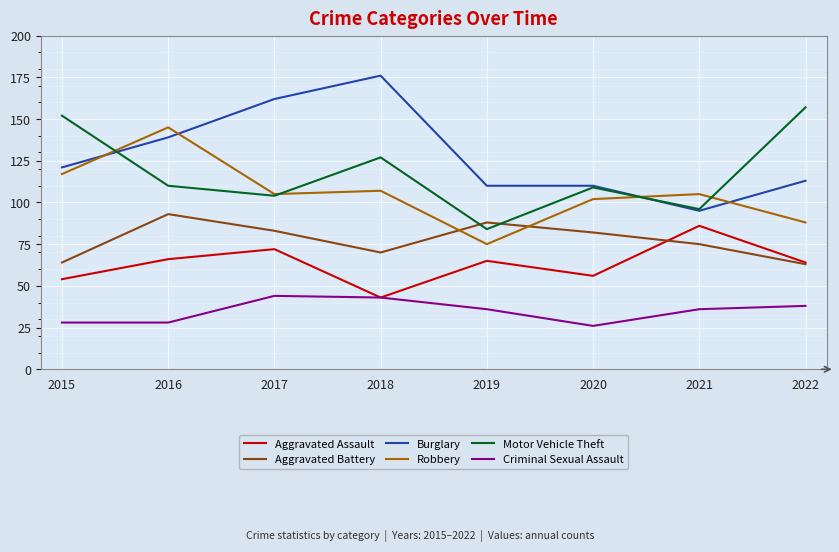

Is it true that Aggravated Assault equals 26 at 2022?

False